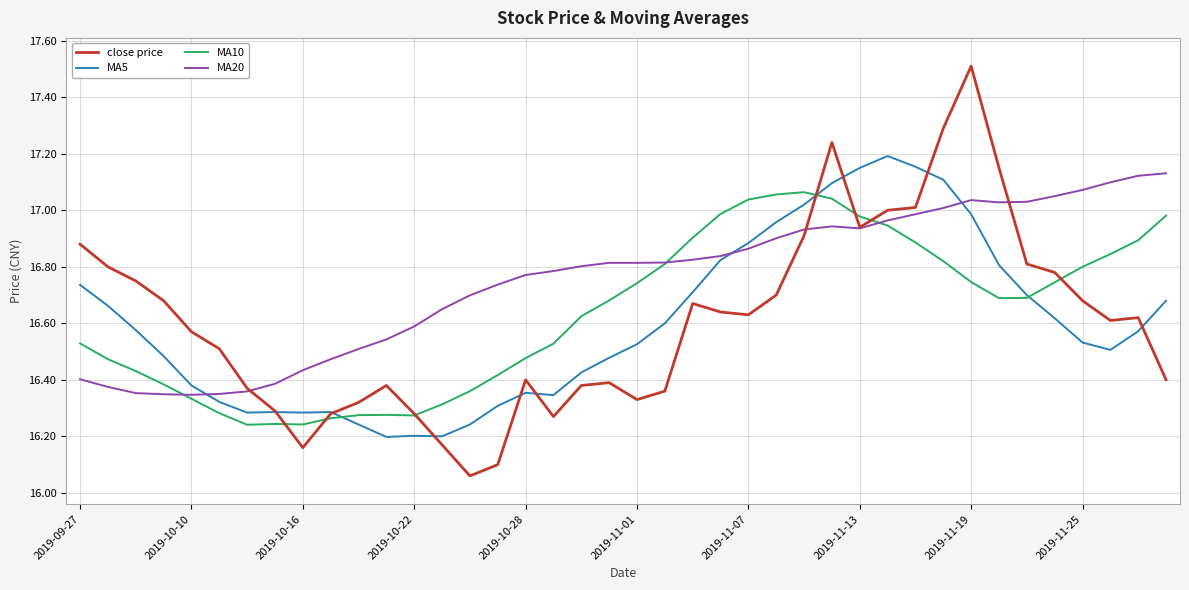

Does the chart display data point markers on the line(s)?

No